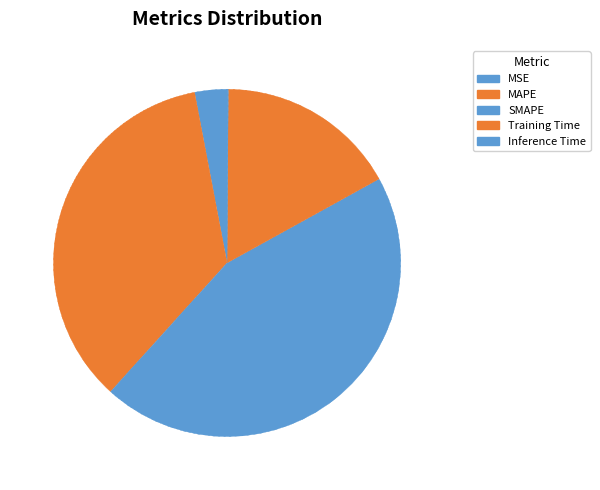

To the nearest percent, what percentage of the pie is MAPE?

35%